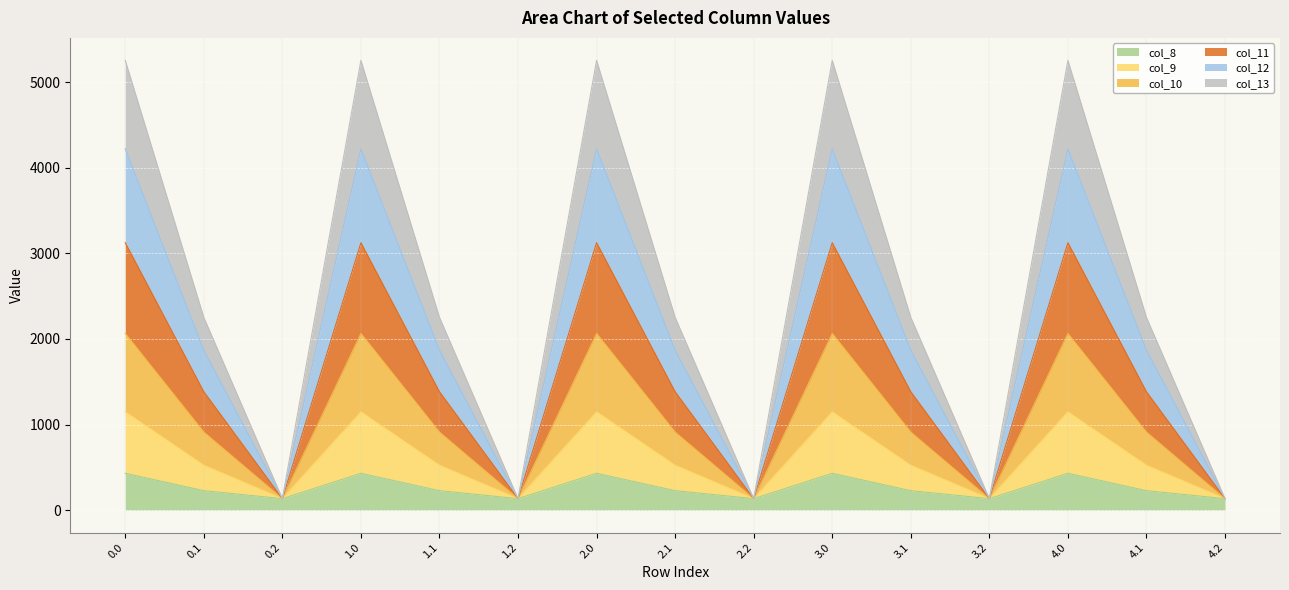

What is the total value across all series at 3.1?

2251.2